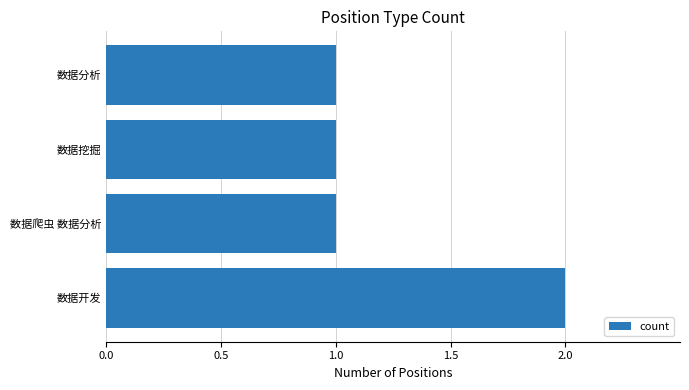

What is the ratio of the value at 数据挖掘 to the value at 数据开发?

0.5